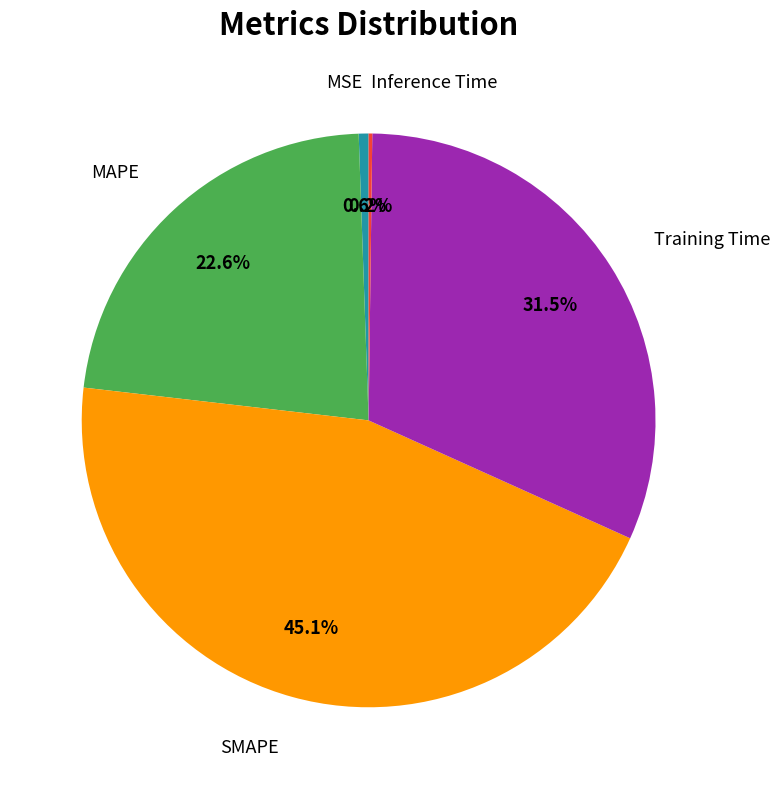

Is there a majority slice in this chart?

No